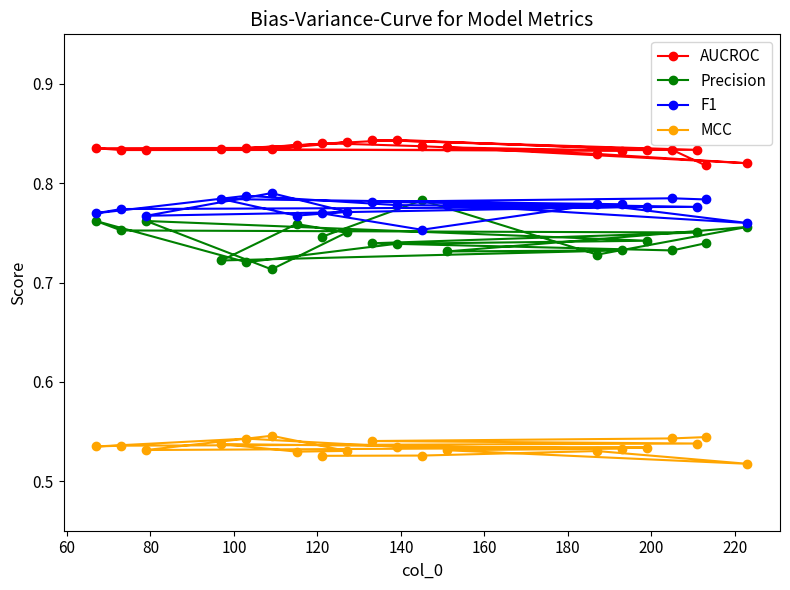

How many Precision values are between 0 and 1?

20